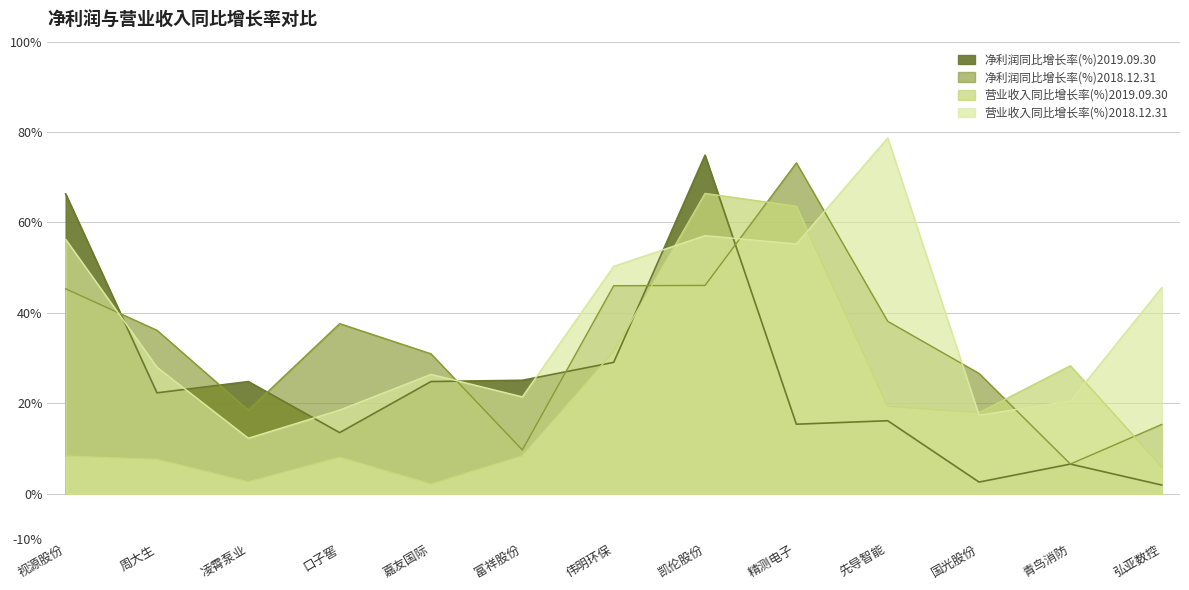

Which category has the lowest value in the 净利润同比增长率(%)2018.12.31 series?

青鸟消防